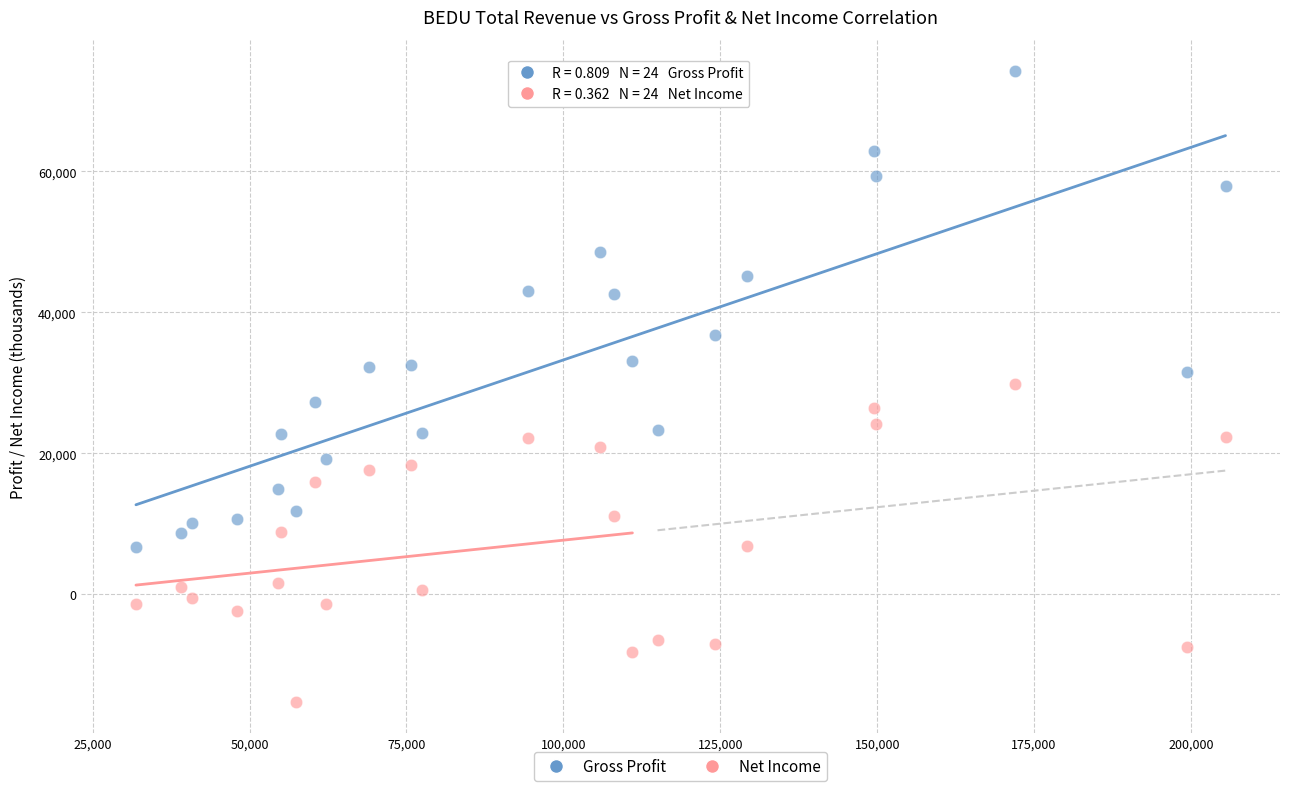

Which series has the largest Y range (max minus min)?

Gross Profit